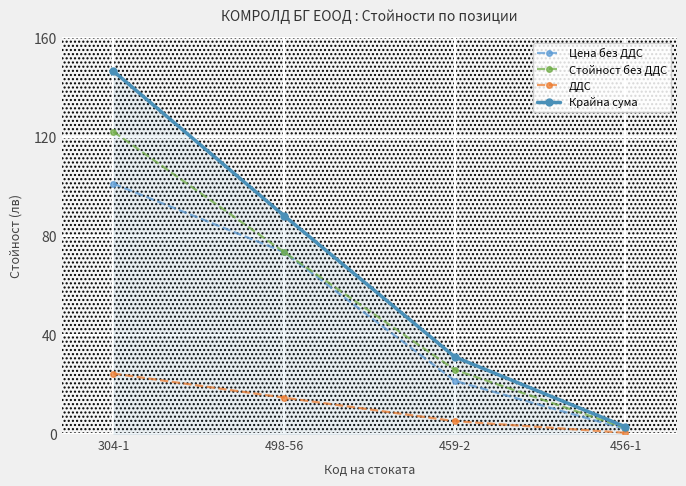

Read the Цена без ДДС value at 456-1.

2.0